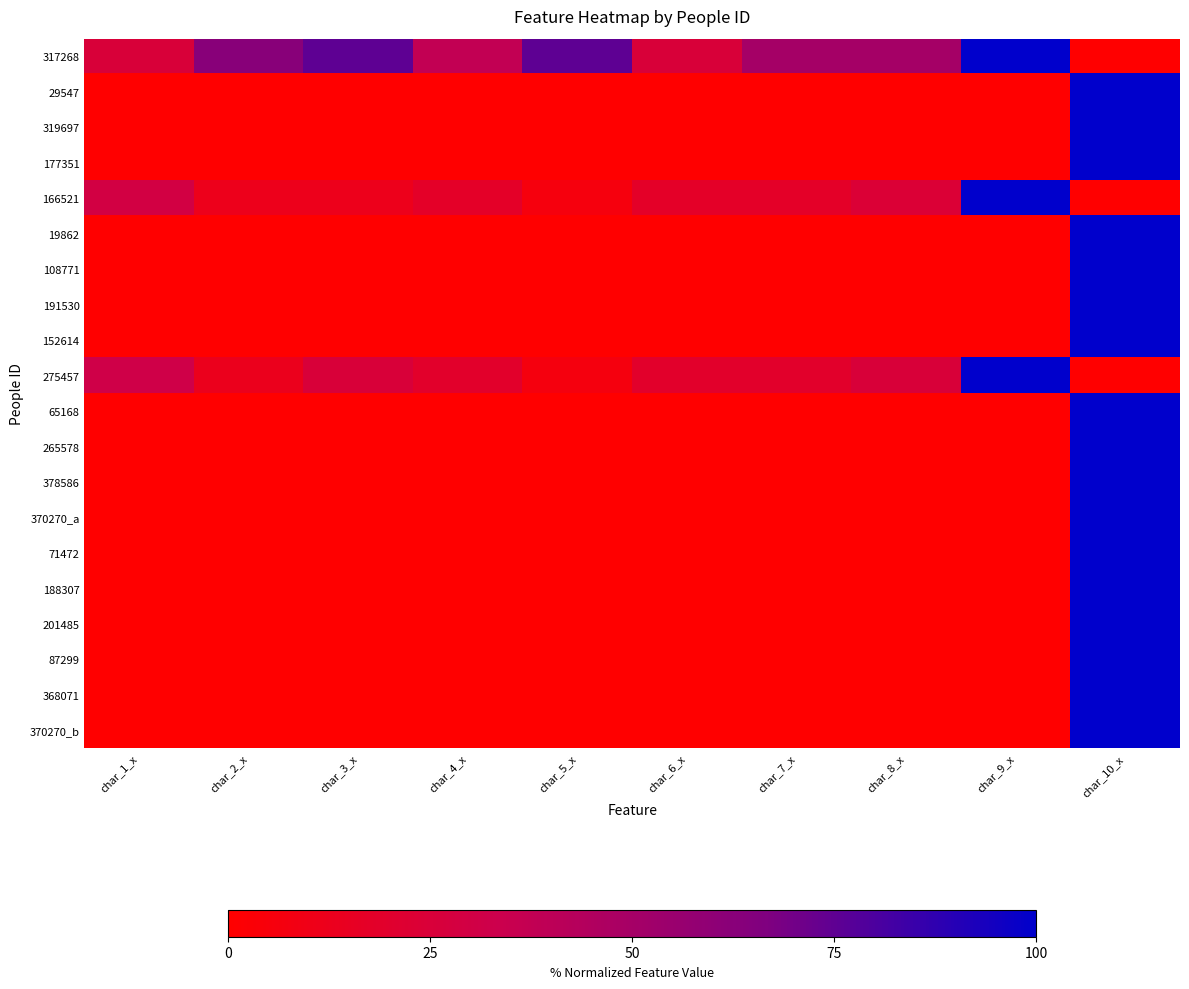

Between char_1_x and char_9_x, which series saw the biggest shift?

317268